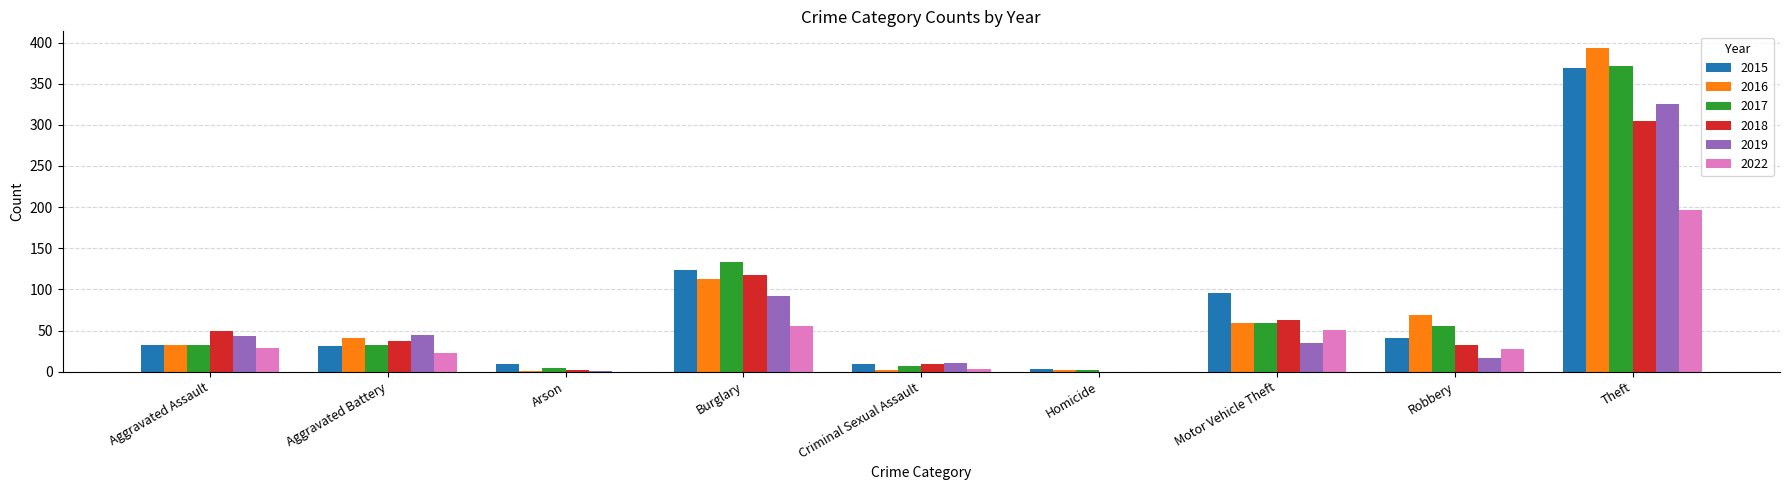

What value does the 2022 series have at Aggravated Assault, to the nearest 5?

30